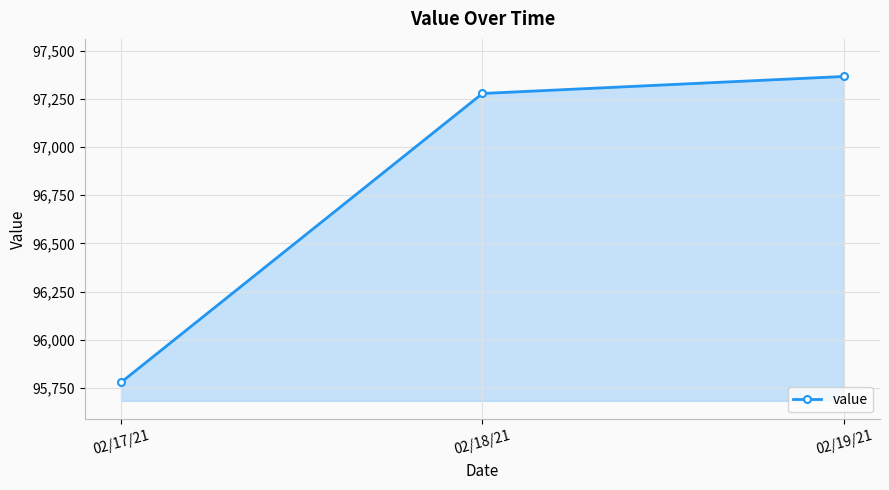

How many data points are less than 97277?

1